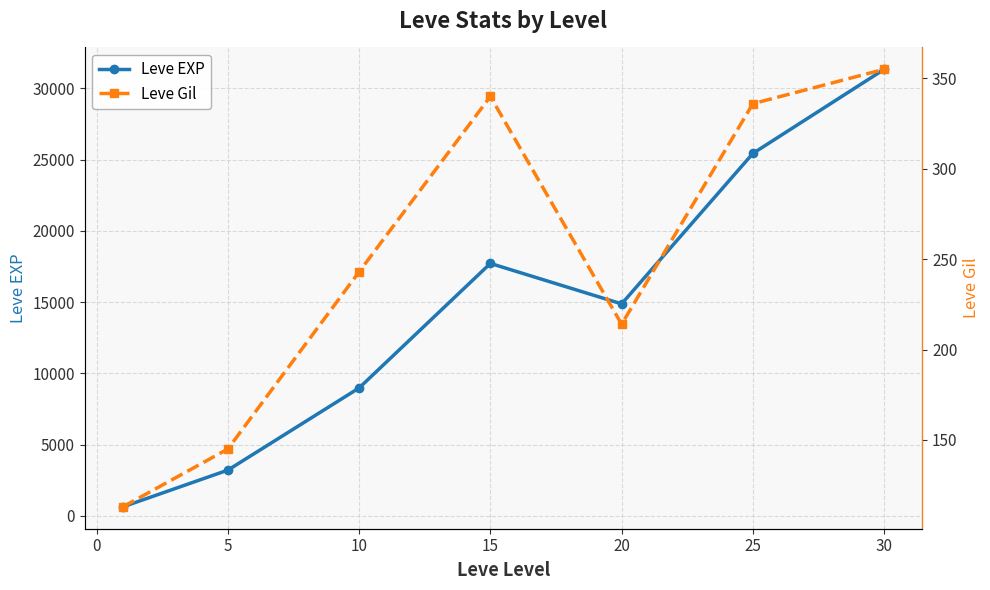

The value of Leve EXP at 30 is 15510. True or false?

False